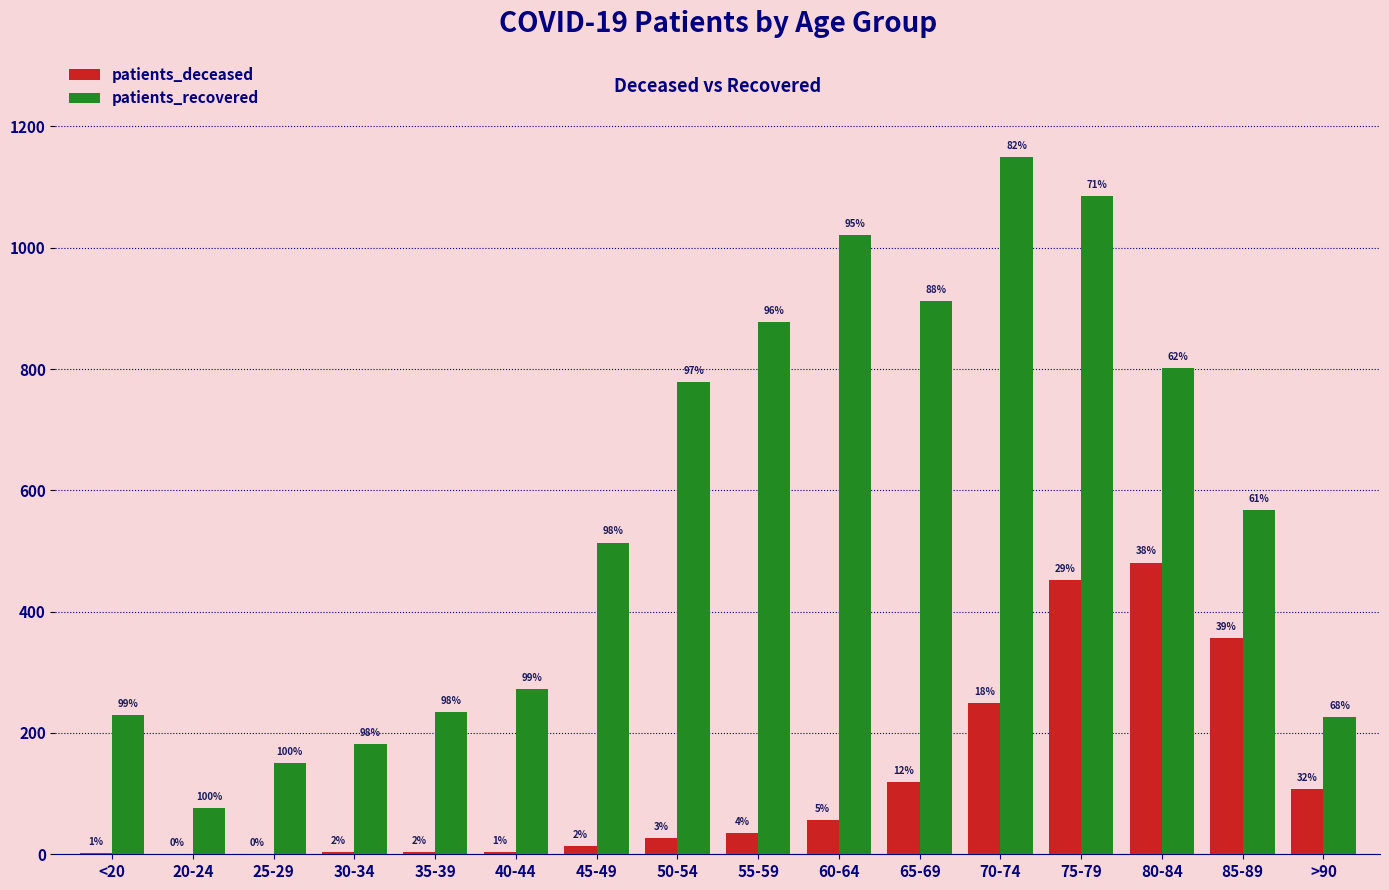

How many groups of bars are there?

16